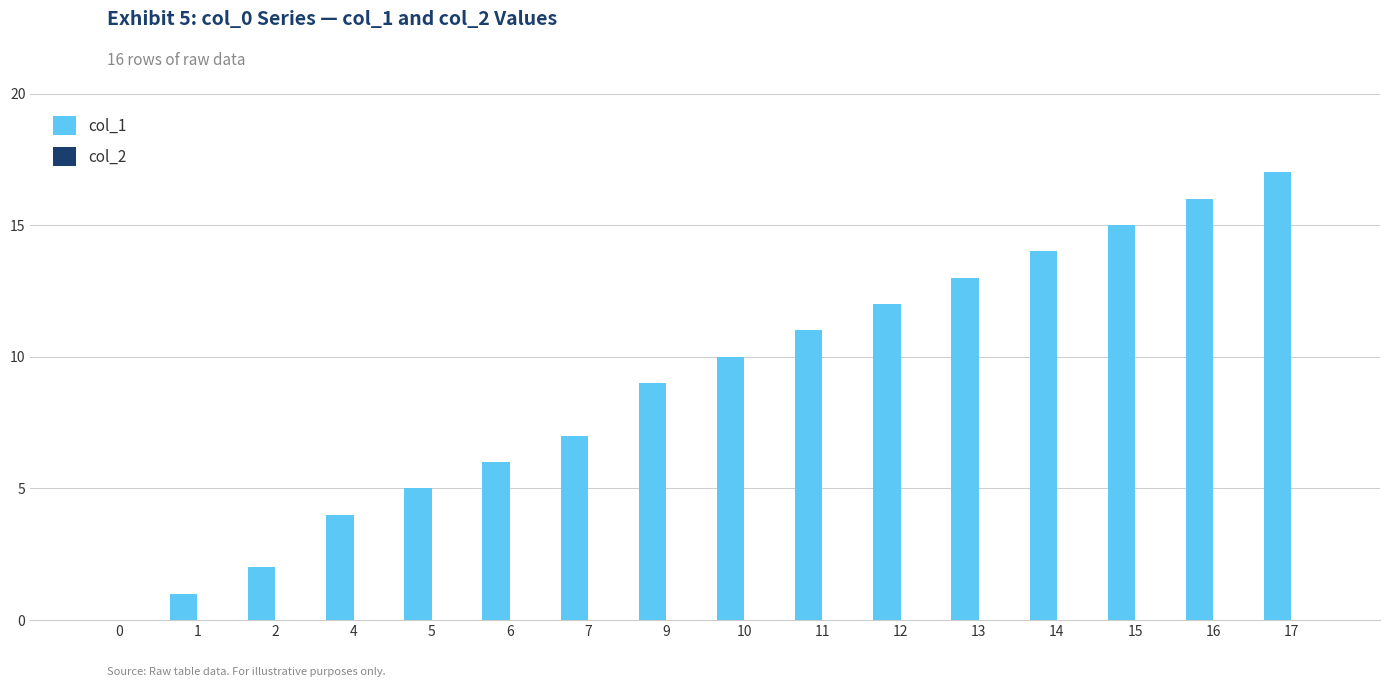

Is it true that the value at 15 is 15?

True